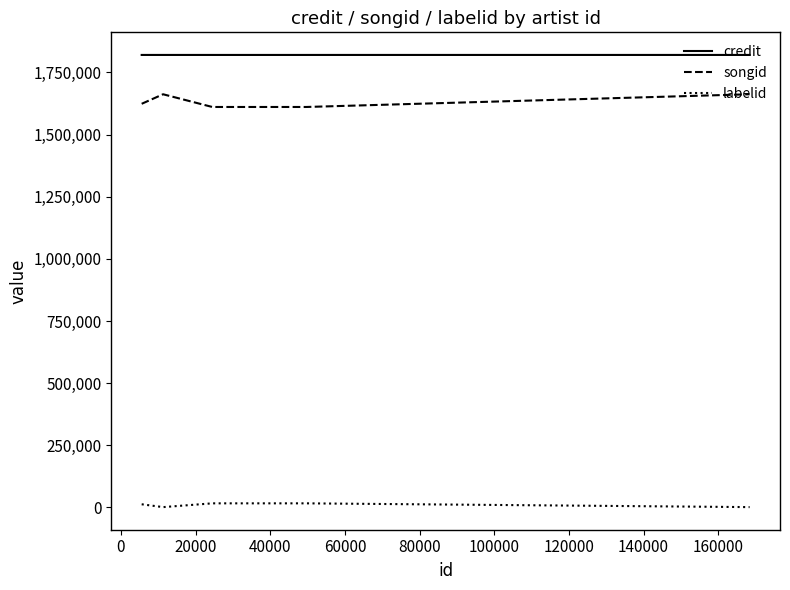

True or false: songid and labelid cross at least once.

False